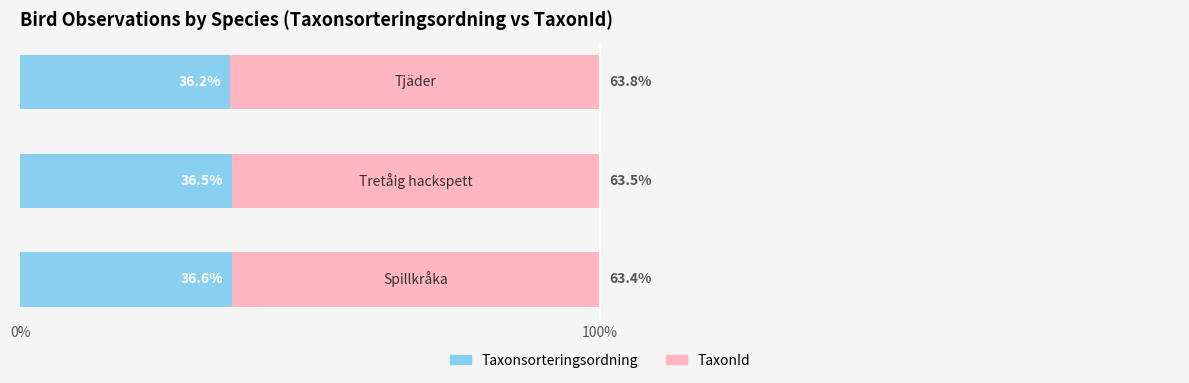

What is the maximum value for Taxonsorteringsordning?

36.6